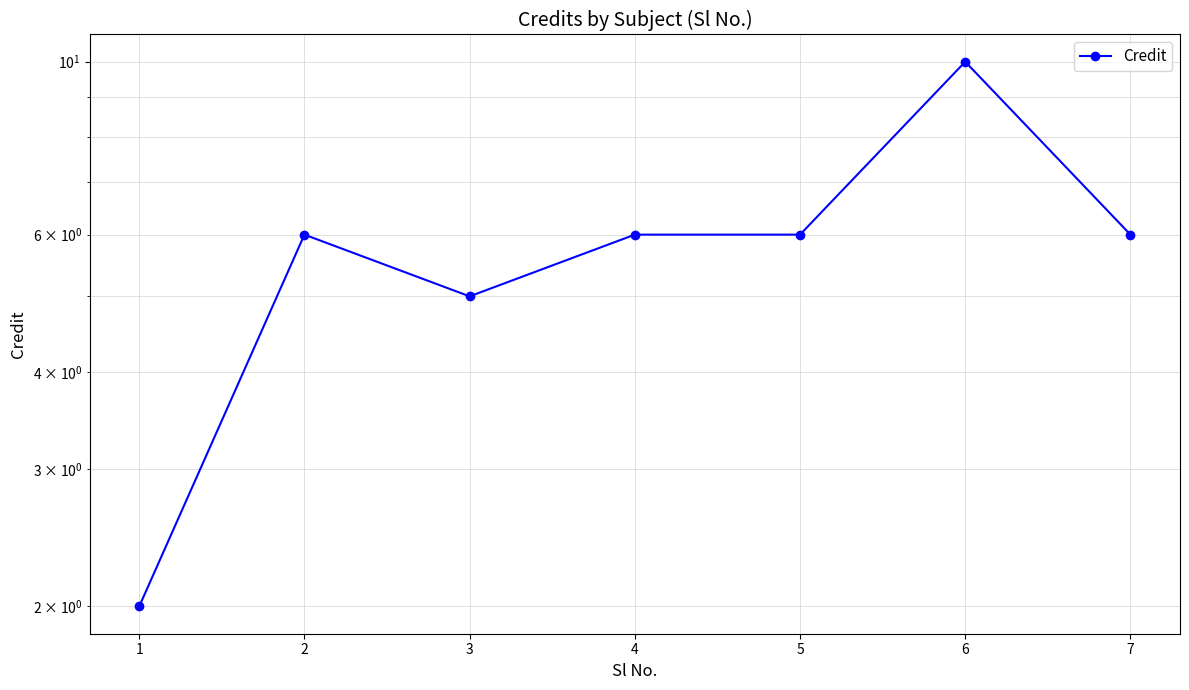

Rank the categories by value from highest to lowest.

6, 2, 4, 5, 7, 3, 1